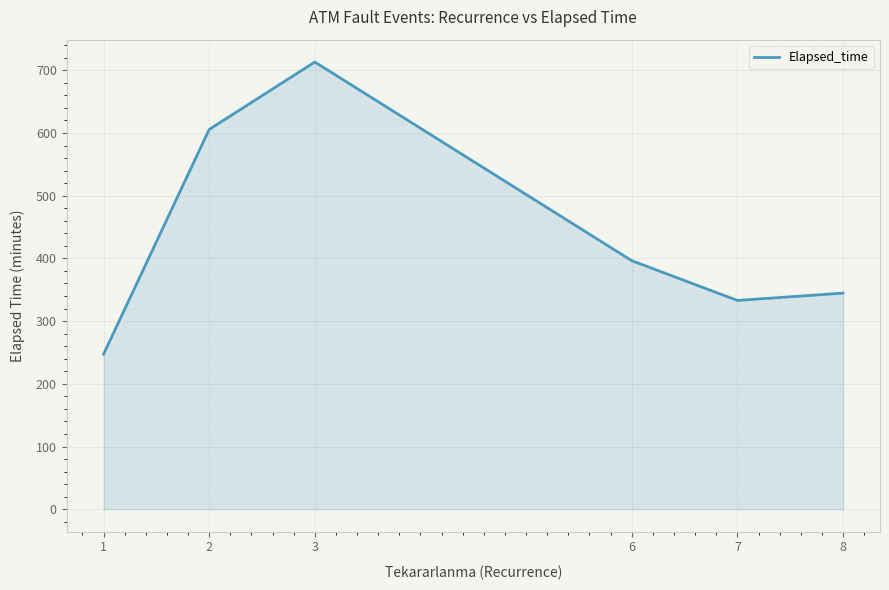

Rank the categories by value from lowest to highest.

1, 7, 8, 6, 2, 3